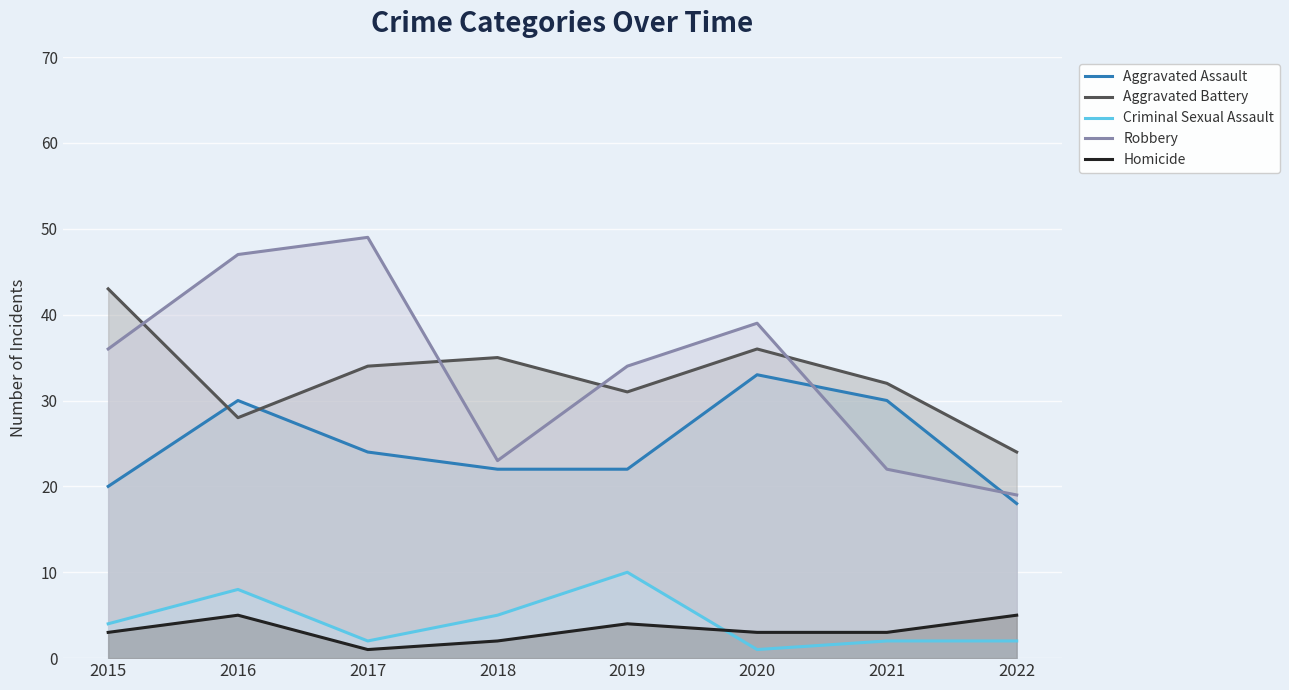

What is the difference between the Robbery values at 2017 and 2016?

2